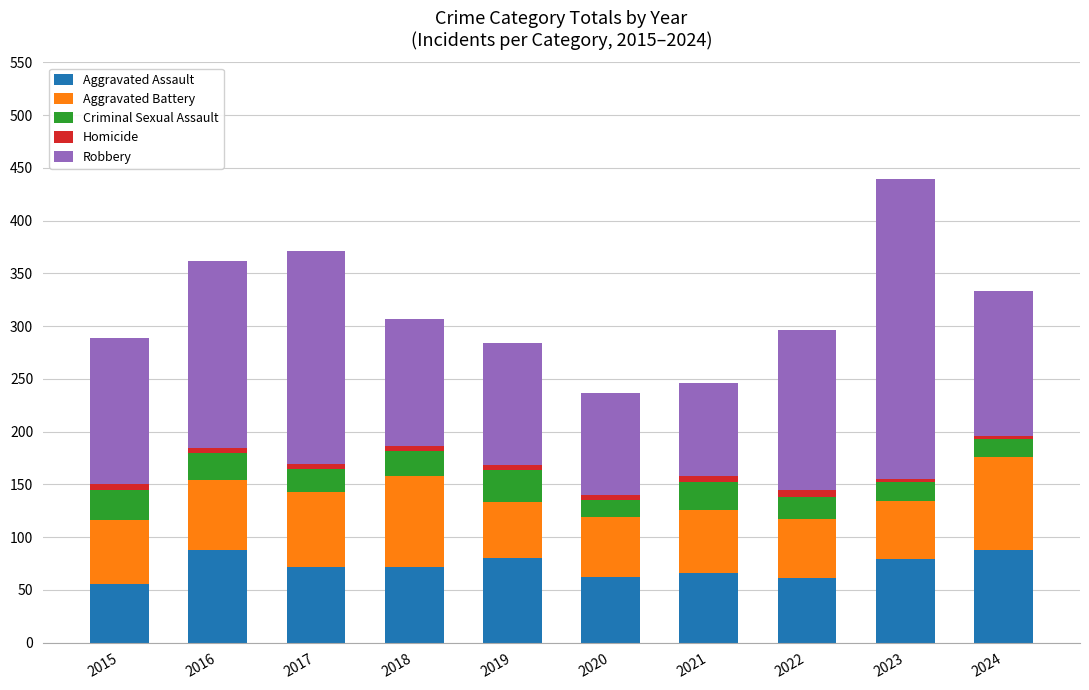

What are all the series names shown in the legend?

Aggravated Assault, Aggravated Battery, Criminal Sexual Assault, Homicide, Robbery